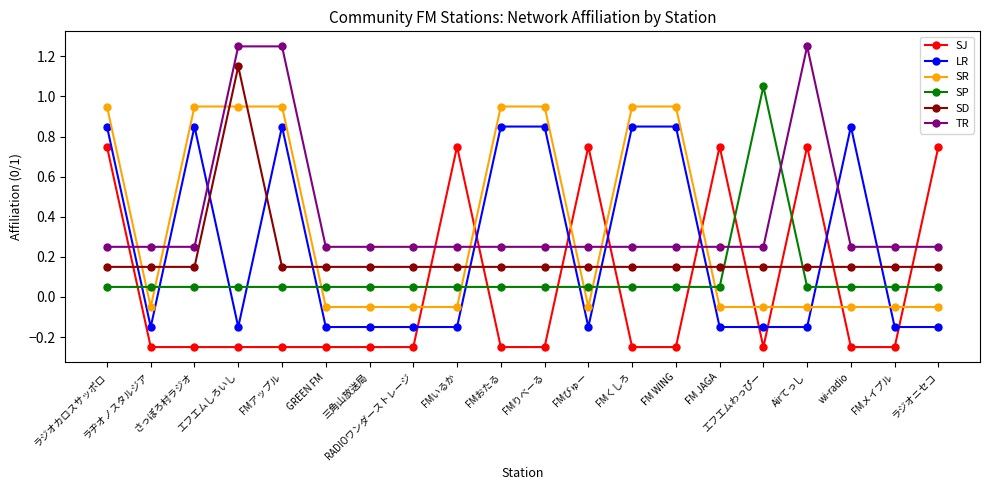

What is the label of the 19th point from the left?

FMメイプル